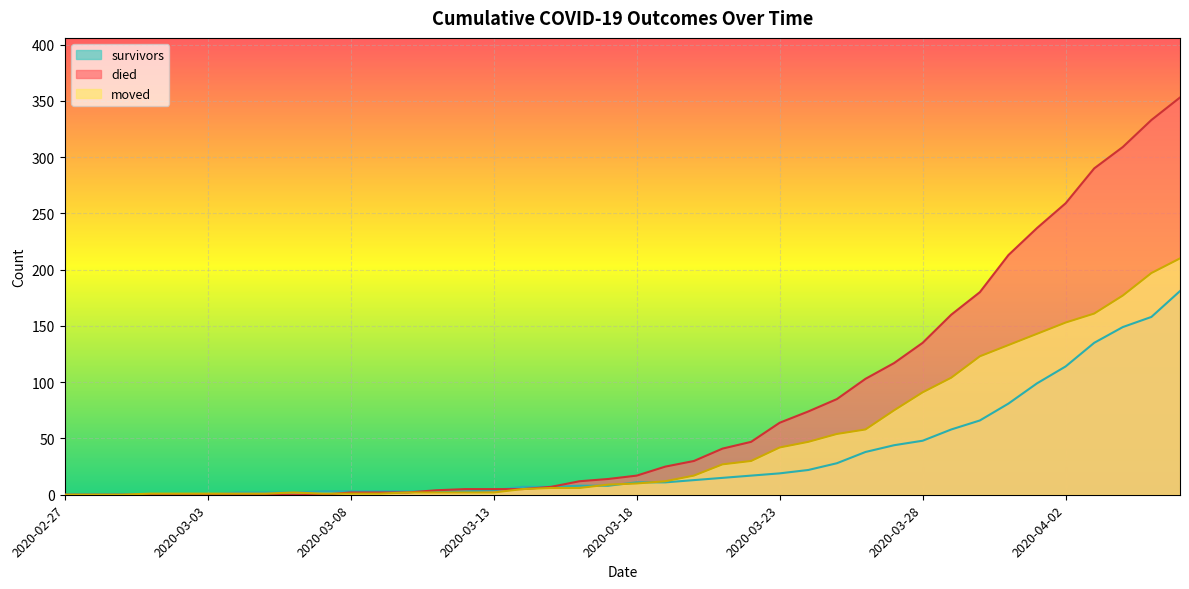

Does the chart display data point markers on the line(s)?

No